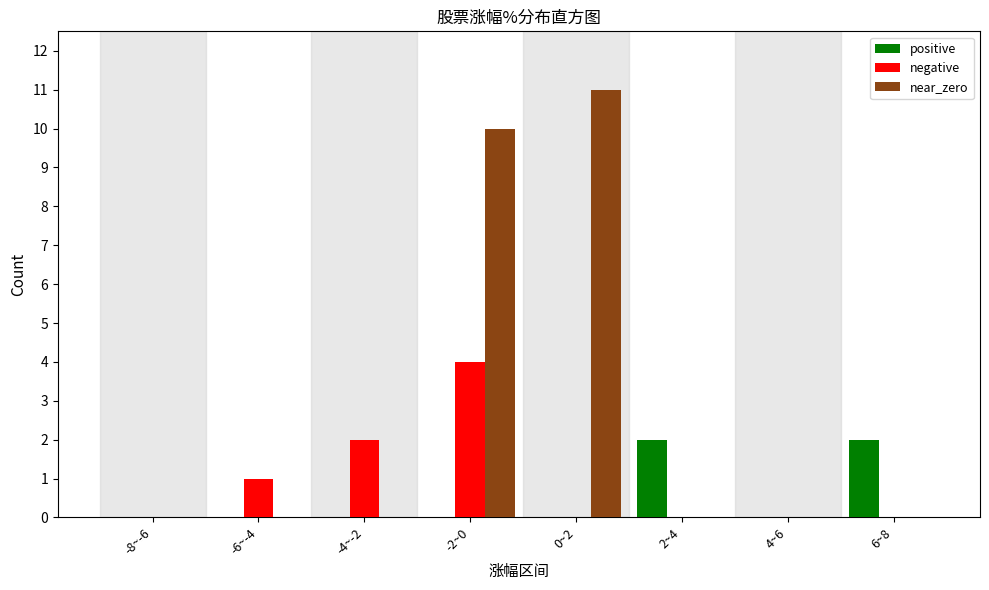

Reading left to right, what are all the values shown in this chart?

positive: -8~-6=0	-6~-4=0	-4~-2=0	-2~0=0	0~2=0	2~4=2	4~6=0	6~8=2
negative: -8~-6=0	-6~-4=1	-4~-2=2	-2~0=4	0~2=0	2~4=0	4~6=0	6~8=0
near_zero: -8~-6=0	-6~-4=0	-4~-2=0	-2~0=10	0~2=11	2~4=0	4~6=0	6~8=0